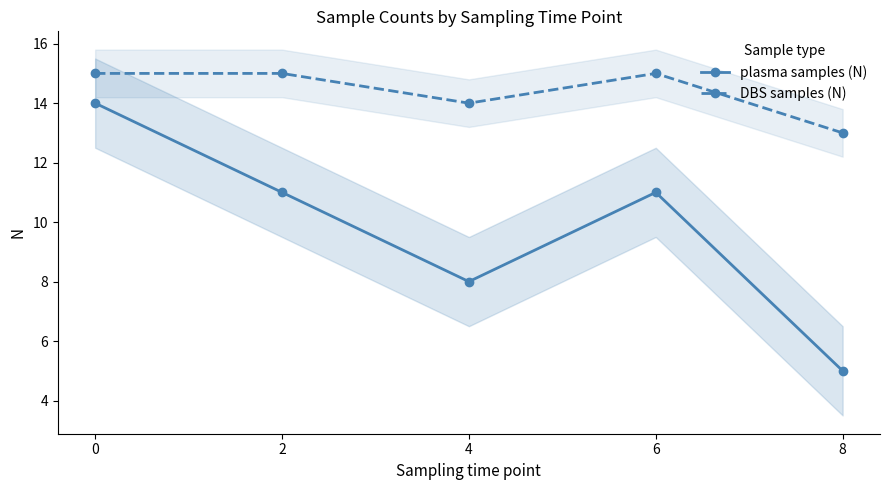

Reading right to left, extract all data points from this chart.

plasma samples (N): 5	11	8	11	14
DBS samples (N): 13	15	14	15	15